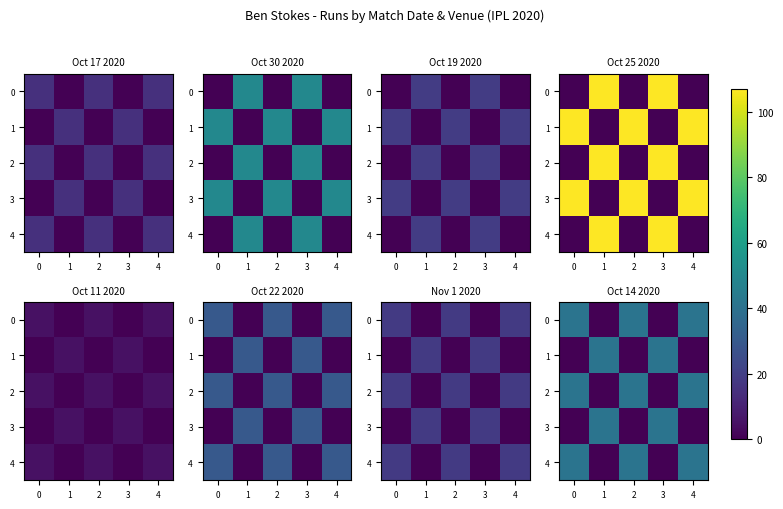

The value of 3 at 1 is 57. True or false?

False